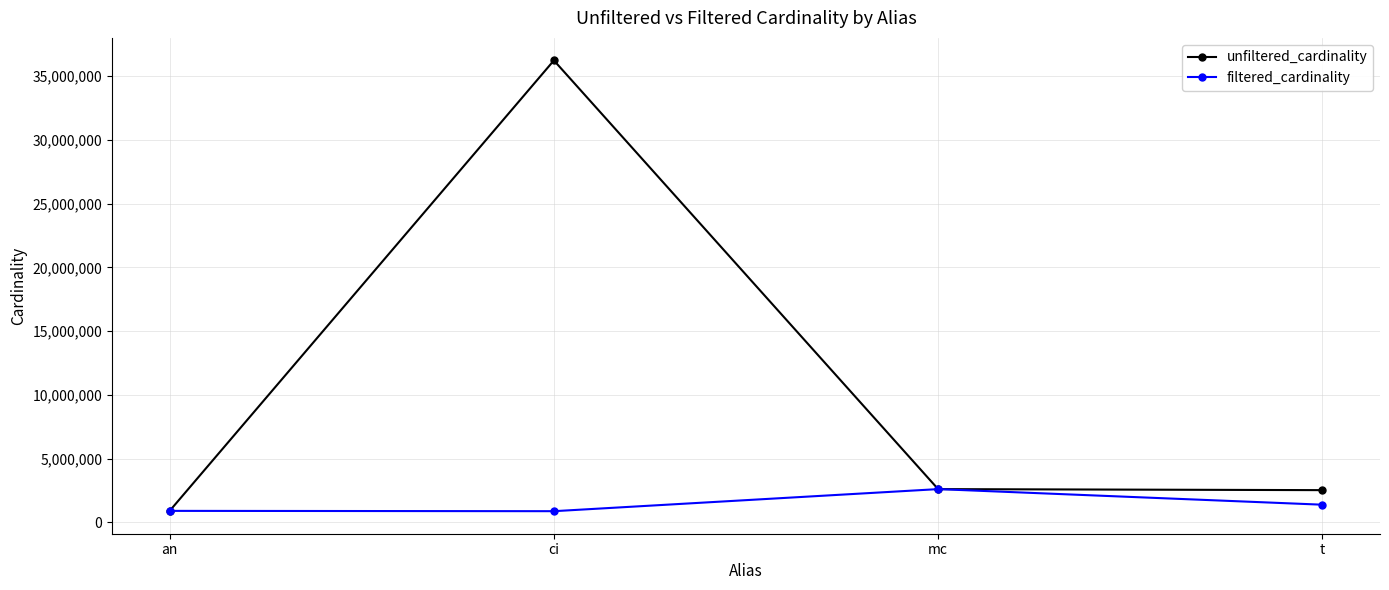

What position from the right is t?

1